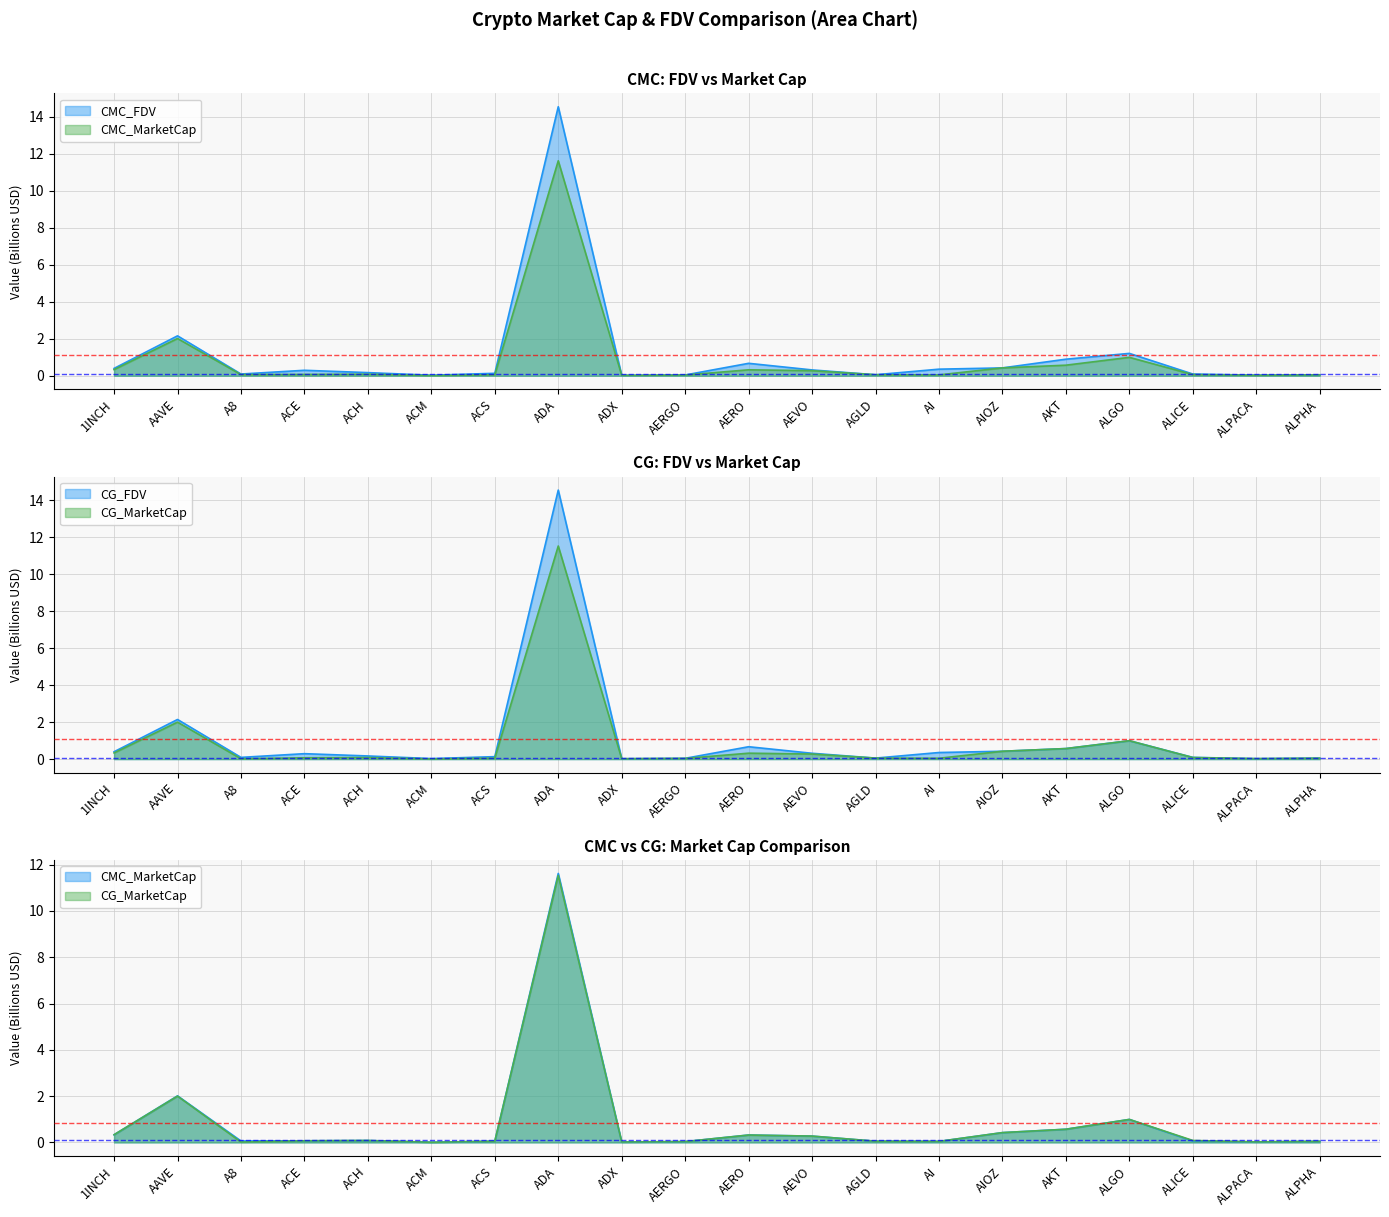

At how many categories does at least one series exceed 13?

1